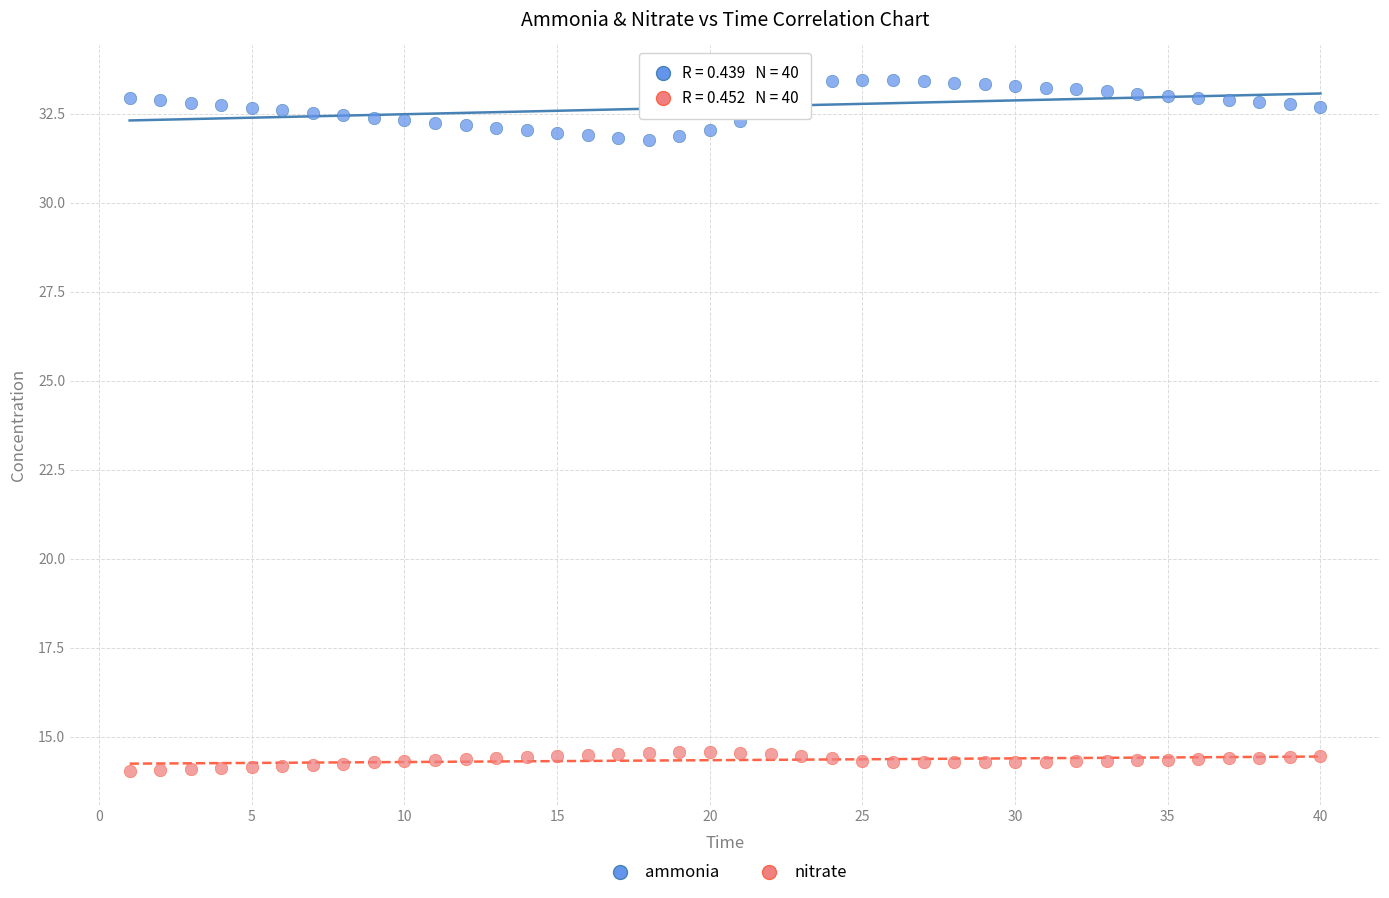

Which series contains the highest Y value?

ammonia